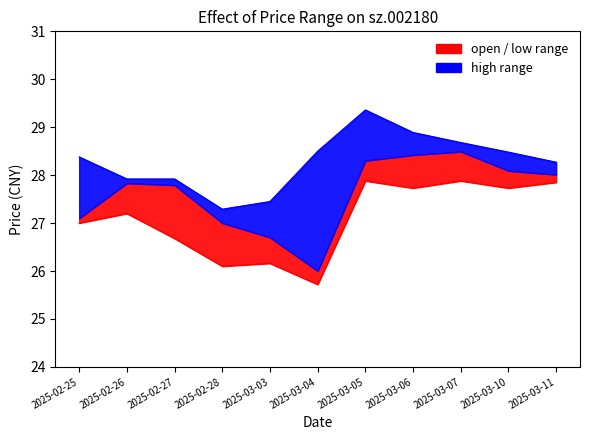

What is the label of the 11th point from the right?

2025-02-25